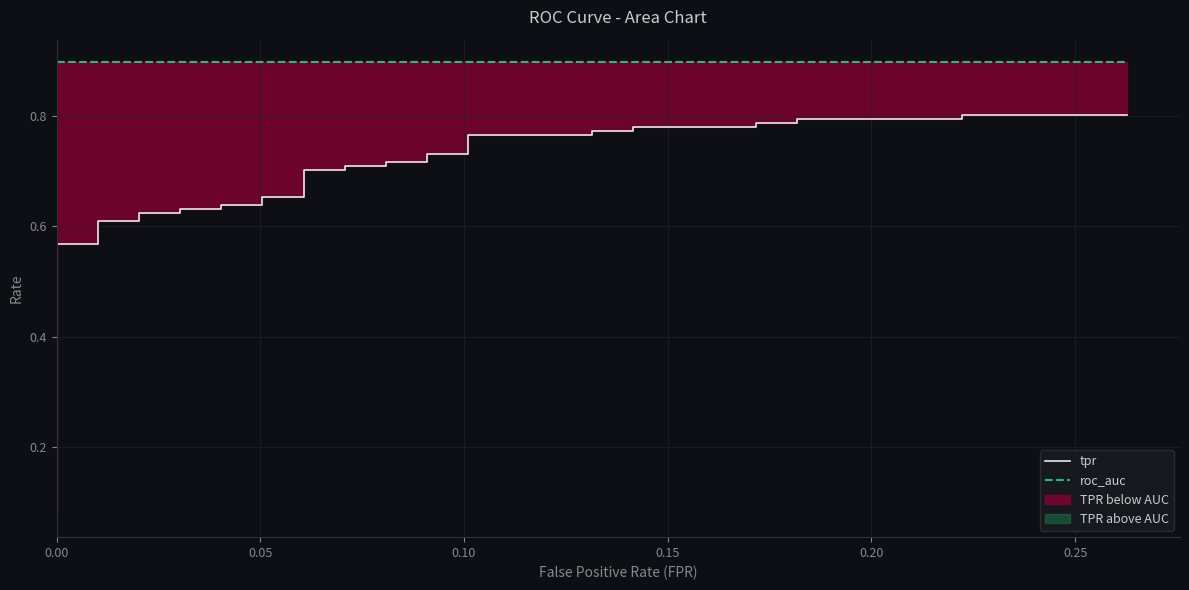

Reading left to right, list all the values displayed in this chart.

tpr: 0.1	0.1	0.1	0.1	0.2	0.2	0.4	0.5	0.6	0.6	0.6	0.6	0.6	0.6	0.6	0.6	0.6	0.6	0.7	0.7	0.7	0.7	0.7	0.7	0.7	0.7	0.7	0.7	0.8	0.8	0.8	0.8	0.8	0.8	0.8	0.8	0.8	0.8	0.8	0.8
roc_auc: 0.9	0.9	0.9	0.9	0.9	0.9	0.9	0.9	0.9	0.9	0.9	0.9	0.9	0.9	0.9	0.9	0.9	0.9	0.9	0.9	0.9	0.9	0.9	0.9	0.9	0.9	0.9	0.9	0.9	0.9	0.9	0.9	0.9	0.9	0.9	0.9	0.9	0.9	0.9	0.9